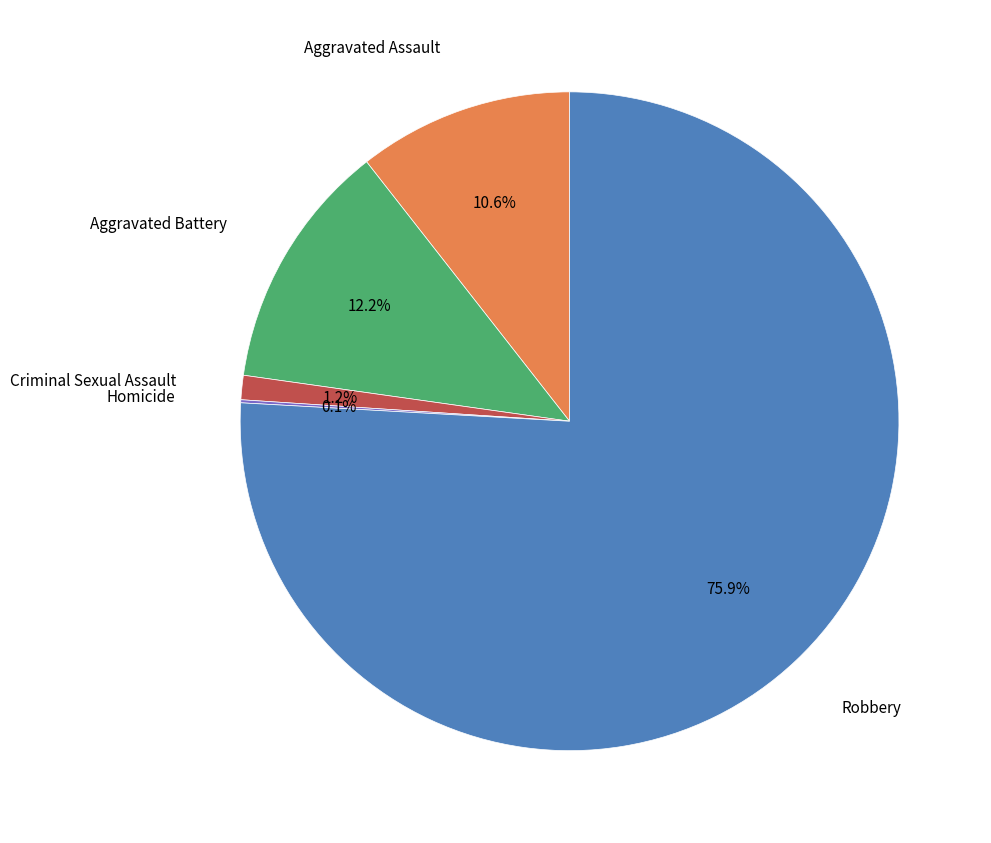

Does any single category account for the majority?

Yes